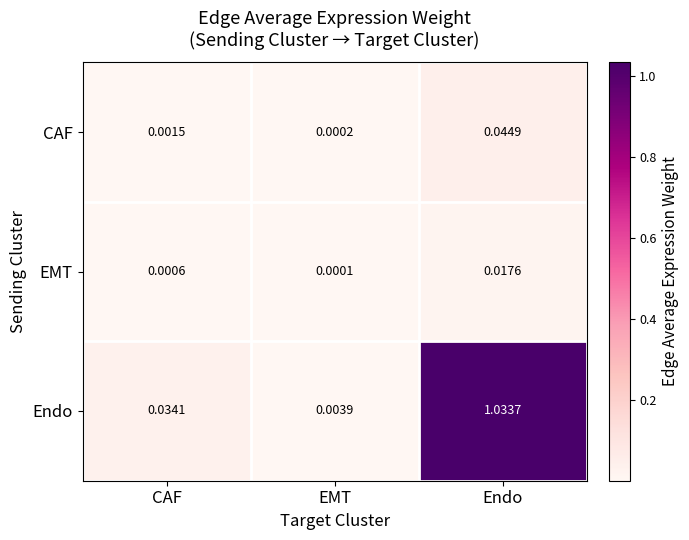

At which label does EMT reach its peak?

Endo